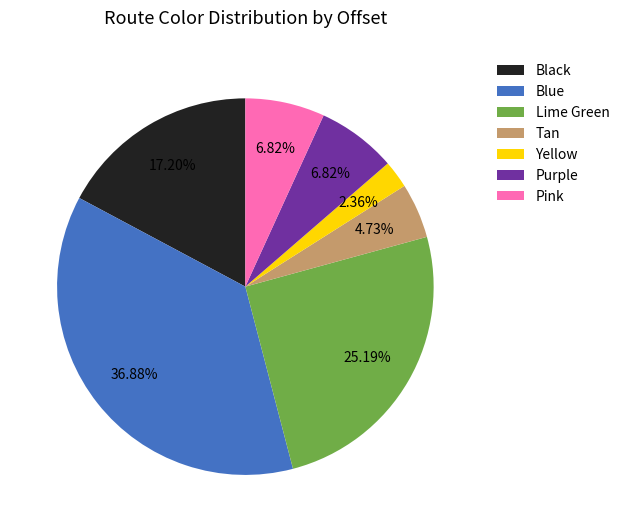

Count the number of slices in the pie.

7